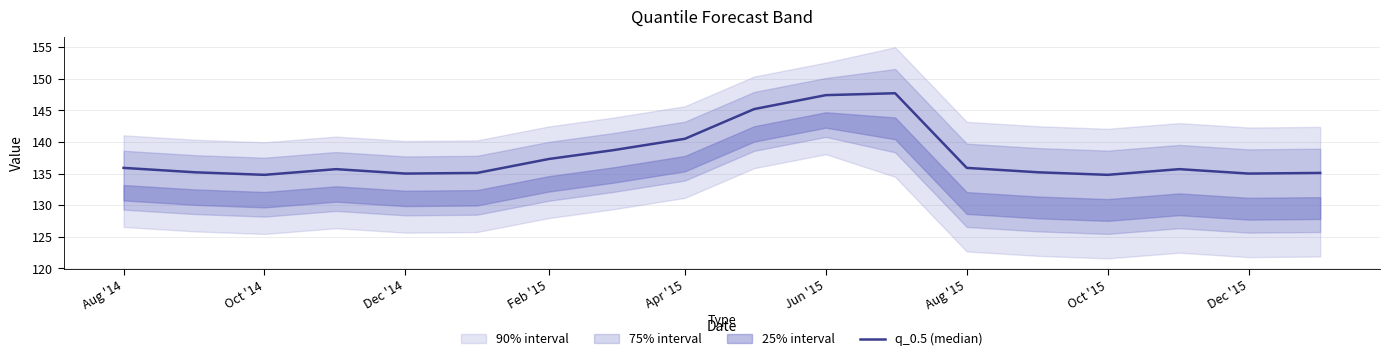

Between Dec '15 and Feb '15, which is larger?

Feb '15